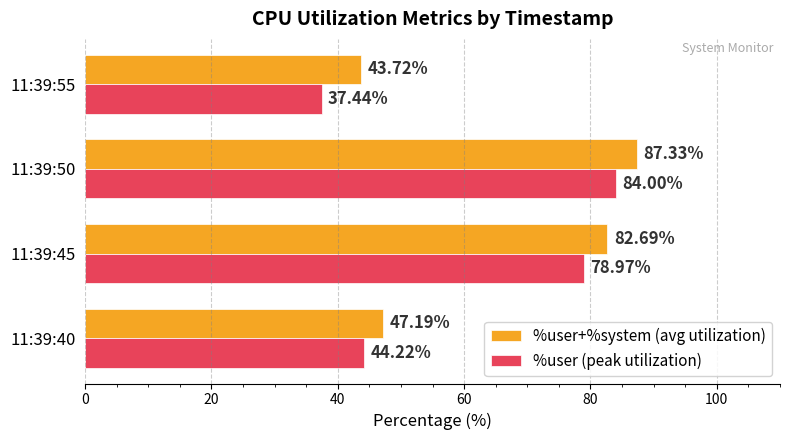

How many values in the %user (peak utilization) series exceed 78?

2